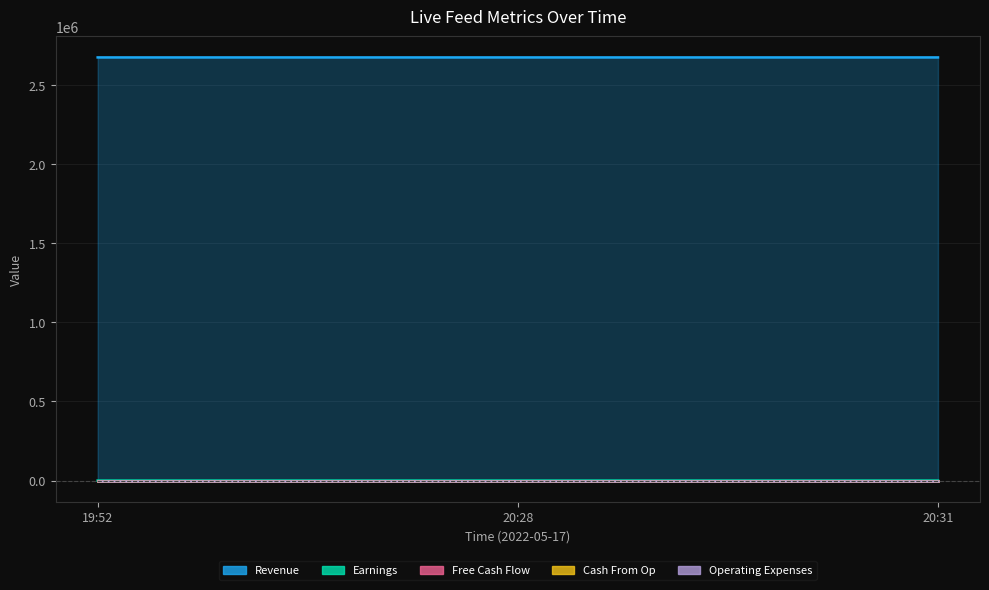

What is the label of the 2nd point from the right?

2022-05-17 20:28:29